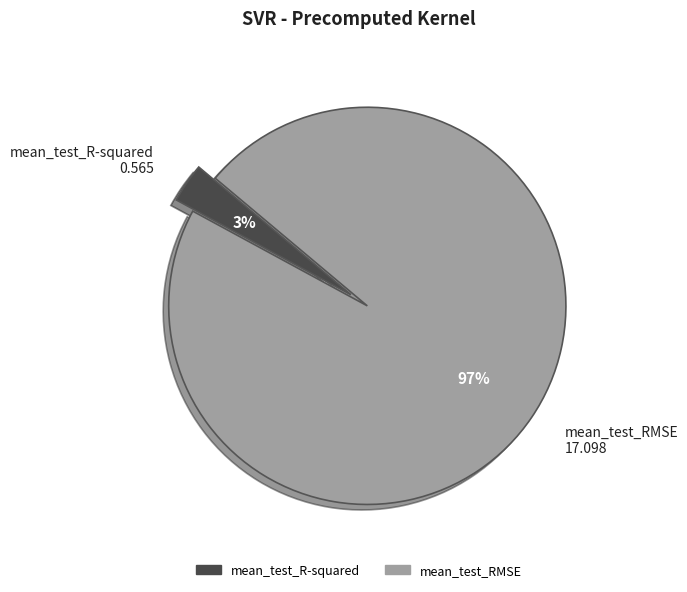

What percentage is the mean_test_R-squared slice, to the nearest percent?

3%